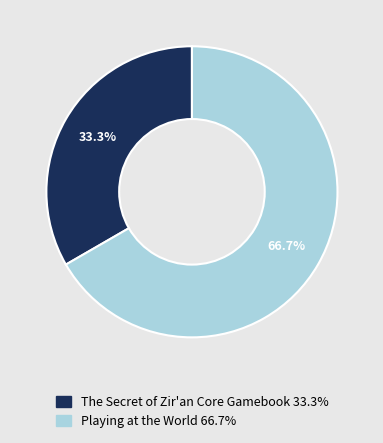

Rank the categories by value from highest to lowest.

Playing at the World, The Secret of Zir'an Core Gamebook